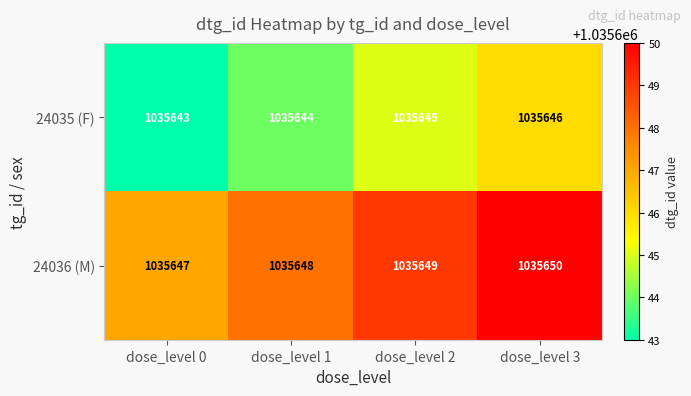

What is the spread (max minus min) of values at dose_level 2?

4